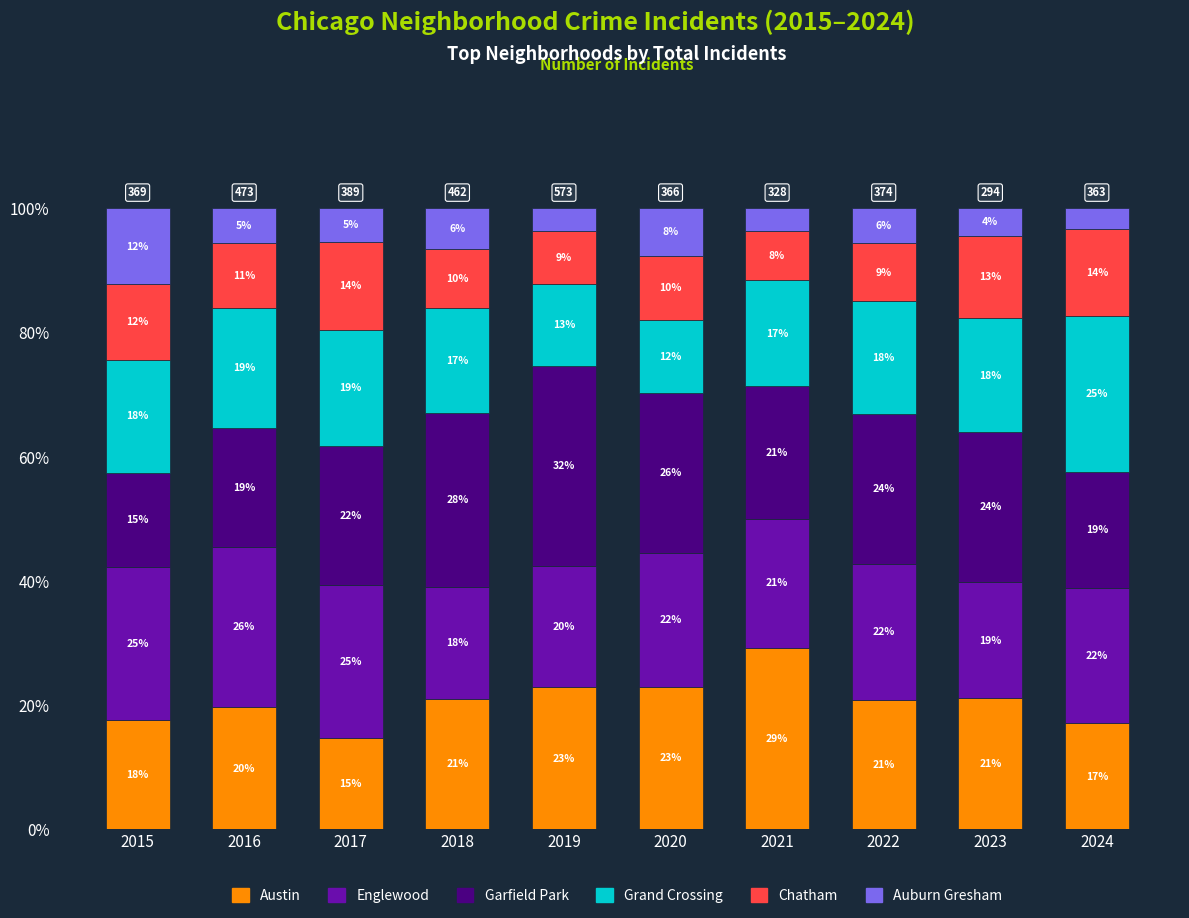

Where is Austin nearest to the value 21?

2018